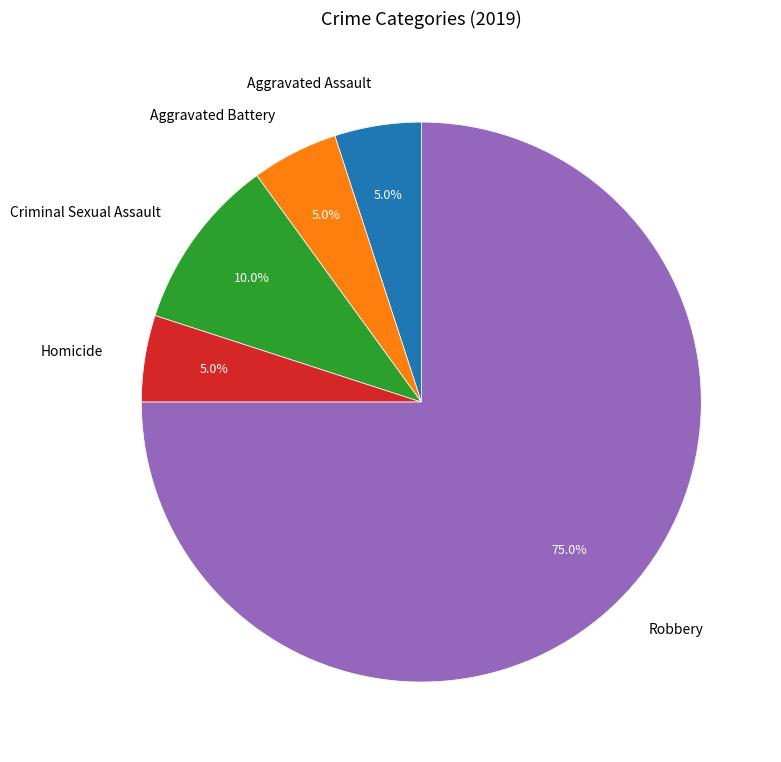

What is the ratio of the value at Criminal Sexual Assault to the value at Homicide?

2.0